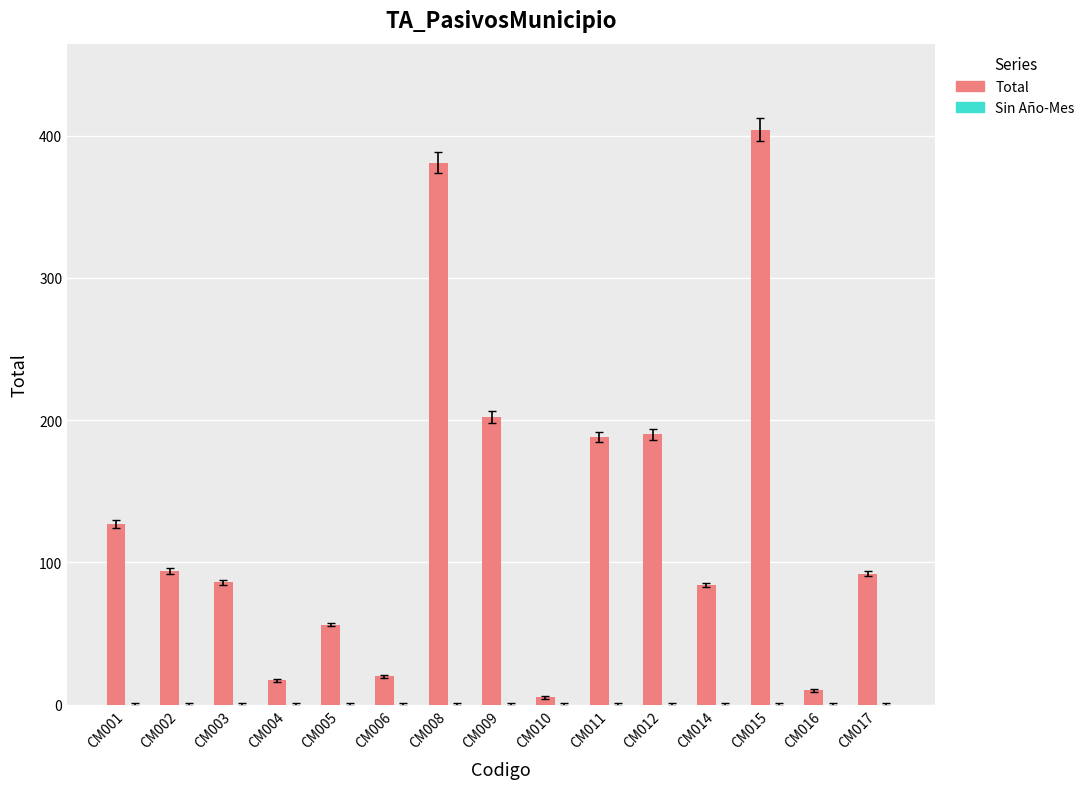

What is the maximum value shown in the chart?

404